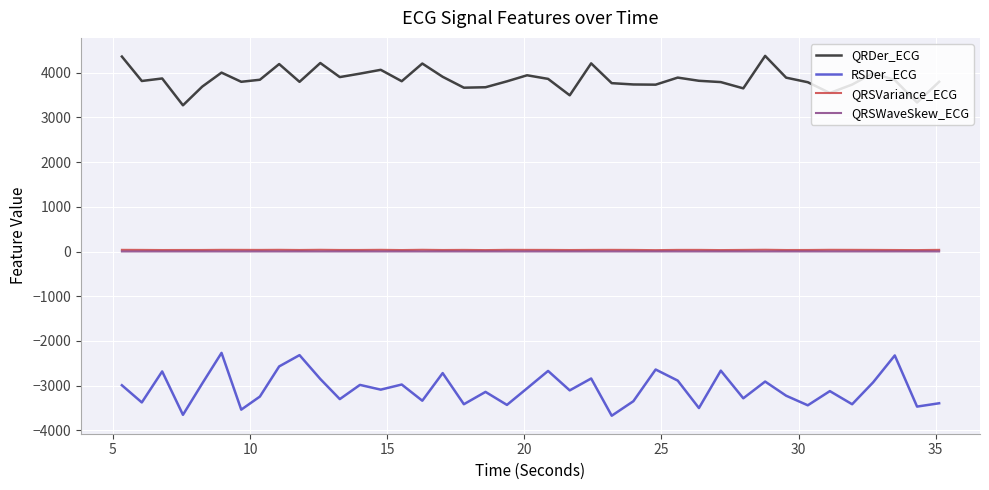

Count the number of categories in the chart.

40